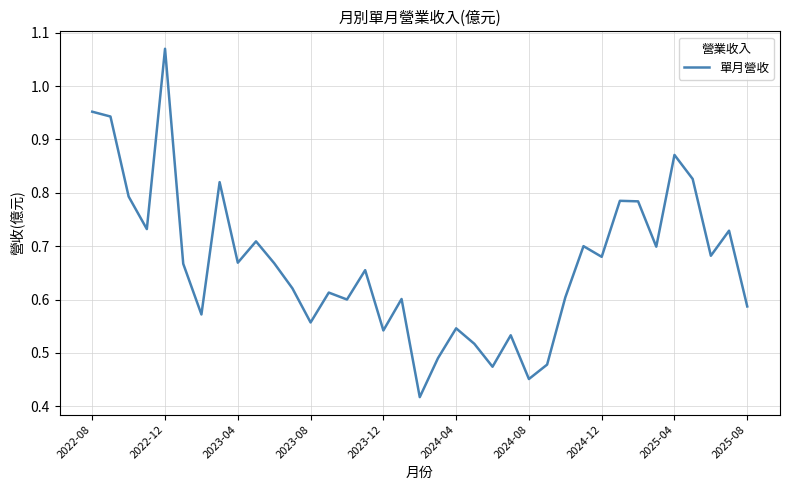

Which has a higher value, 2023-08 or 2024-12?

2024-12